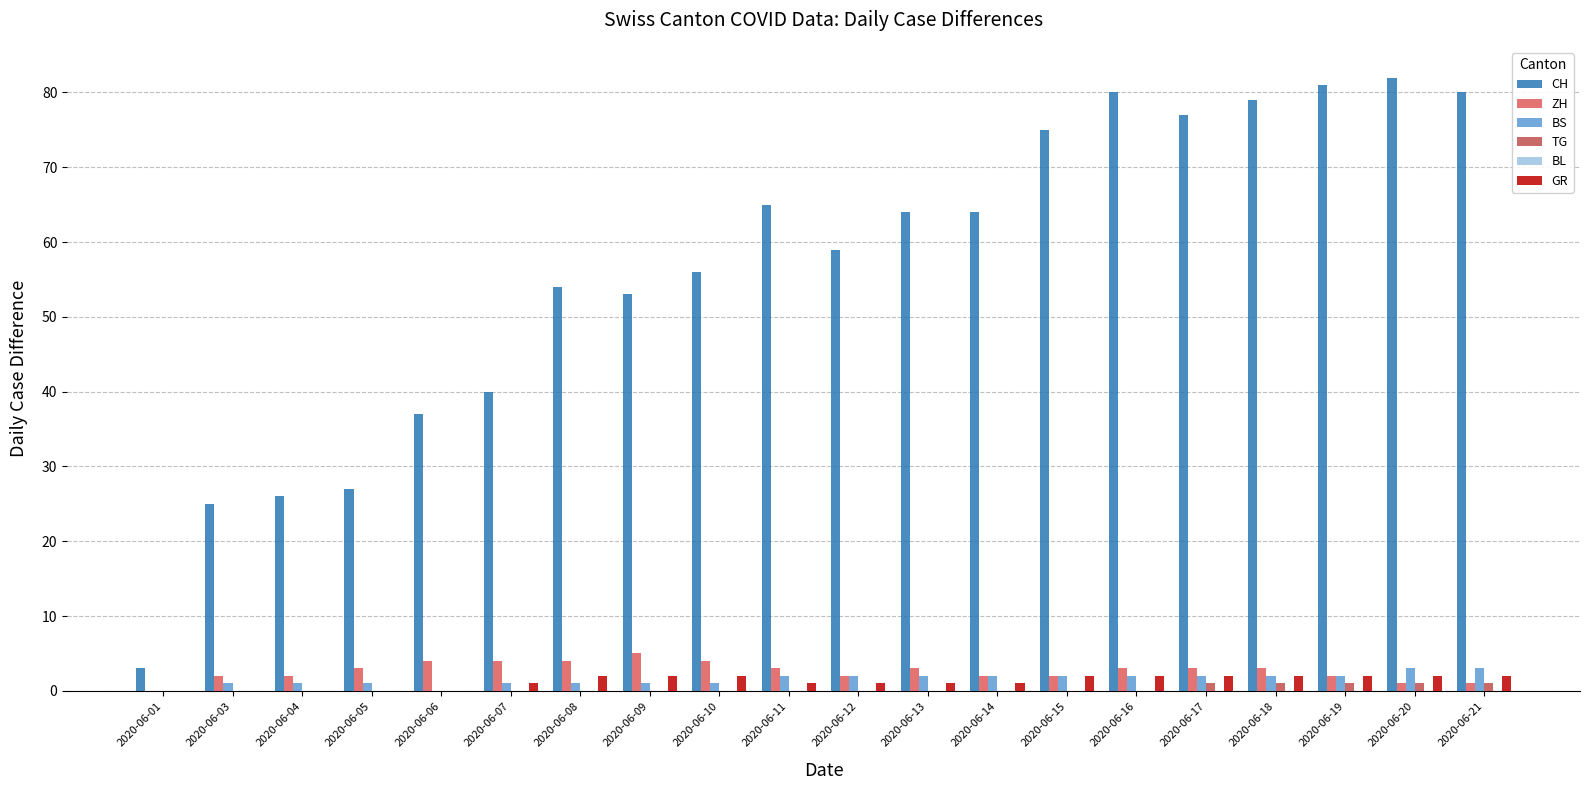

What is the total value across all series at 2020-06-12?

64